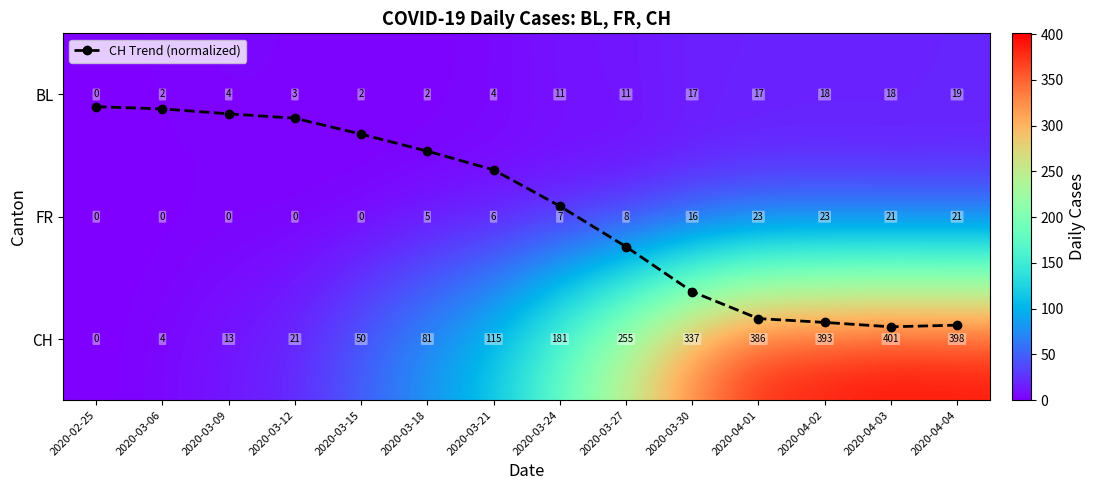

Is the value of CH at 2020-03-27 greater than the value of BL at 2020-03-15?

Yes